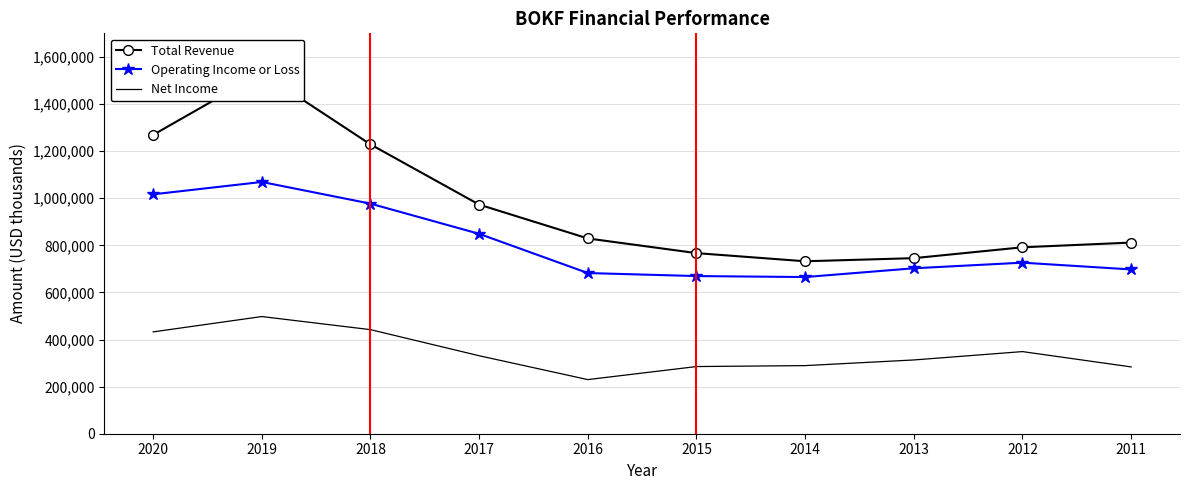

At which category is the sum across all series the highest?

2019